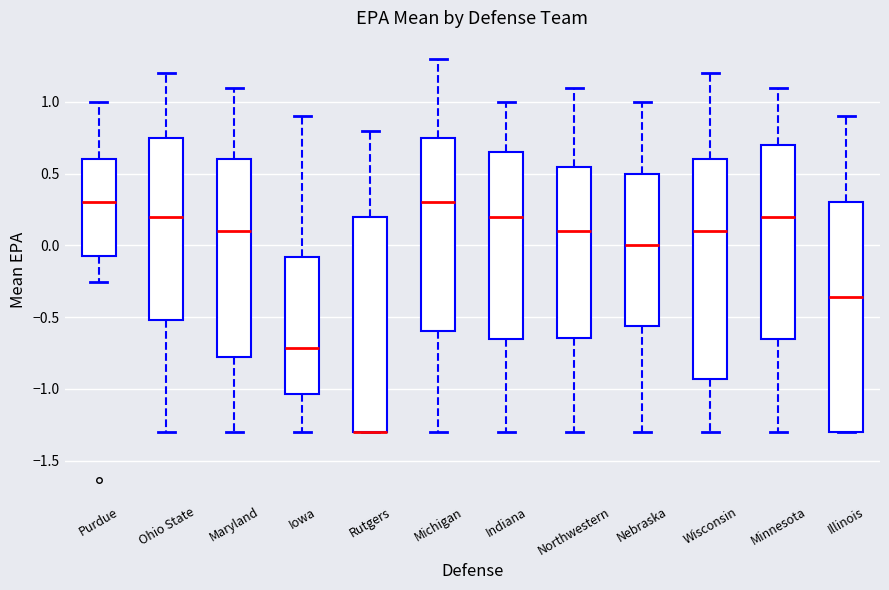

Which box is the tallest, from its lower edge to its upper edge?

Illinois